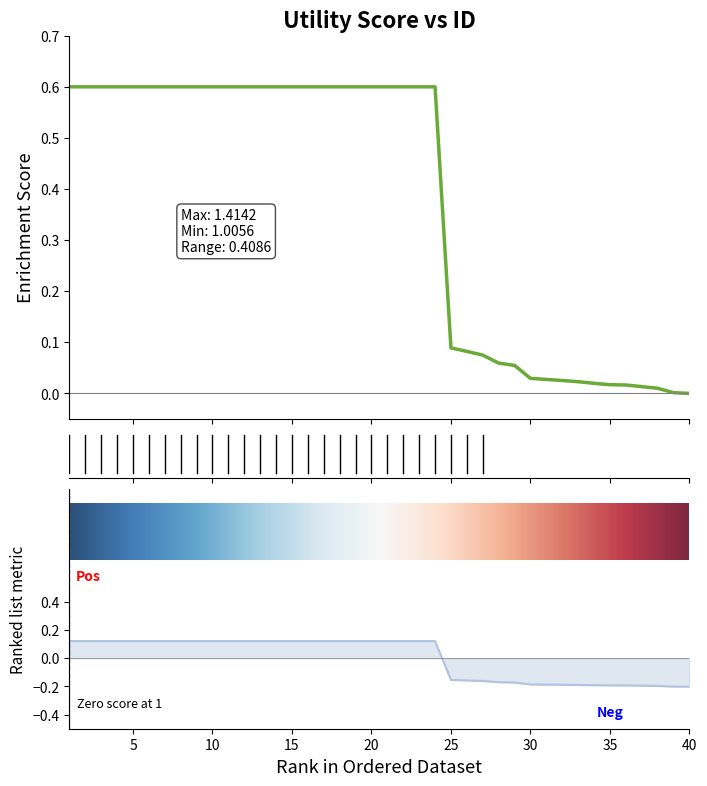

Where is the data nearest to the value 0?

40